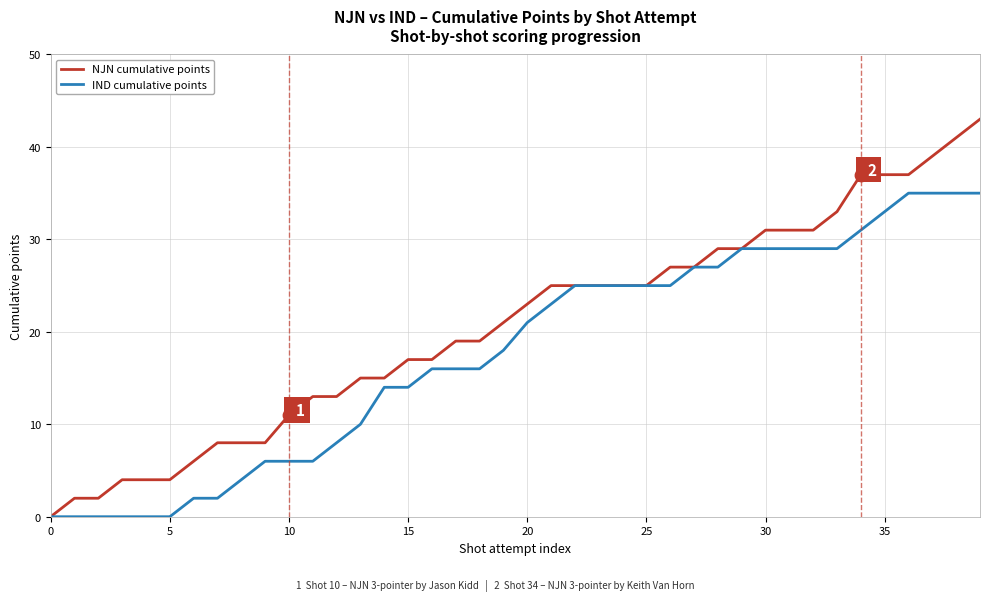

Which series has the largest total across all categories?

NJN cumulative points